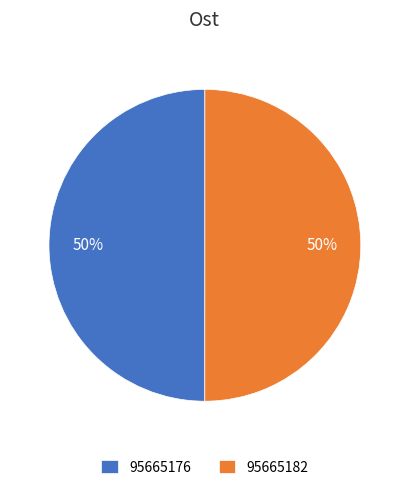

How many segments does this pie chart have?

2